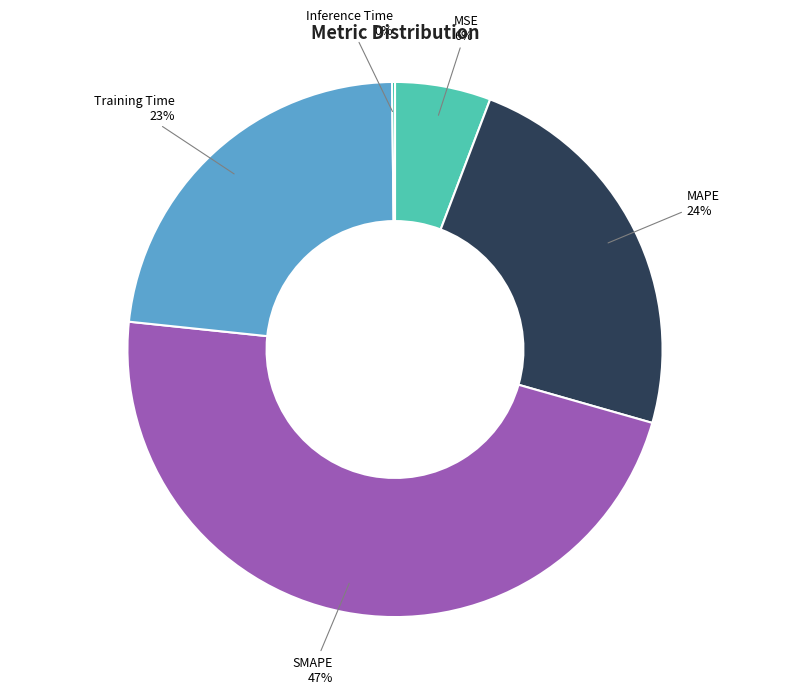

To the nearest percent, what is the average slice percentage?

20%